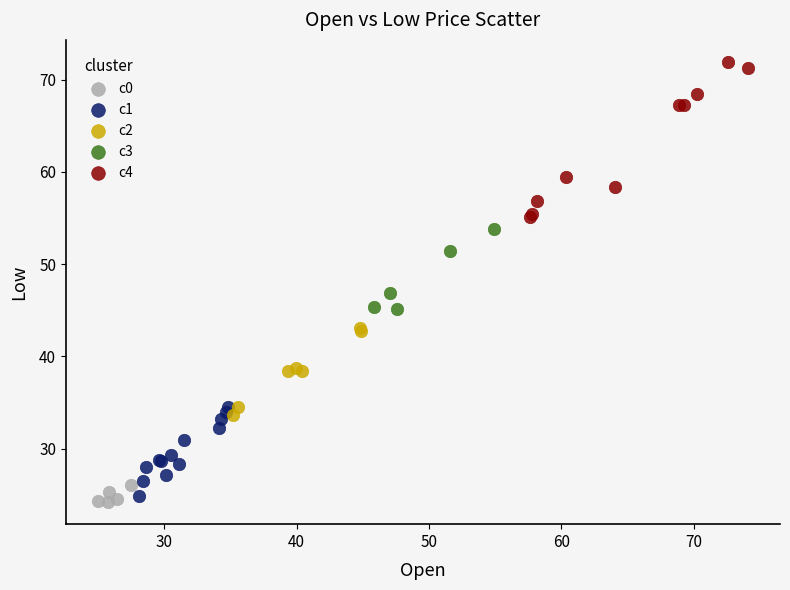

Which series has the largest Y range (max minus min)?

c4